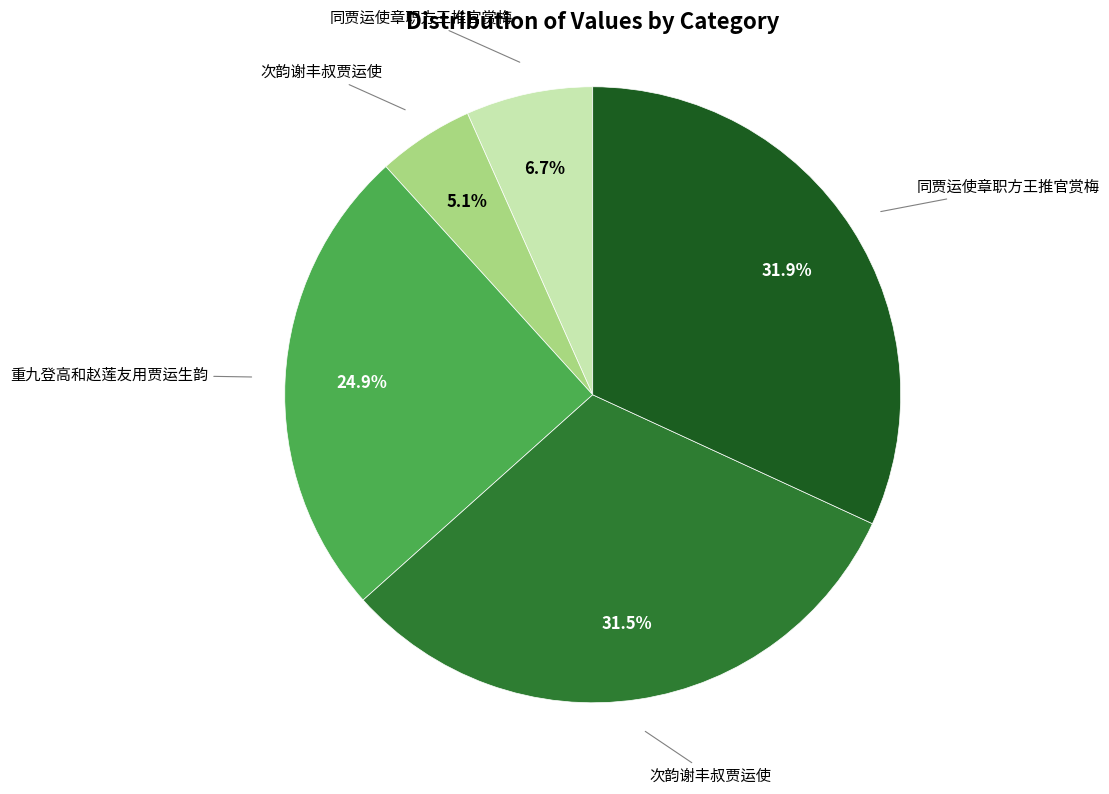

Does any single category account for the majority?

No